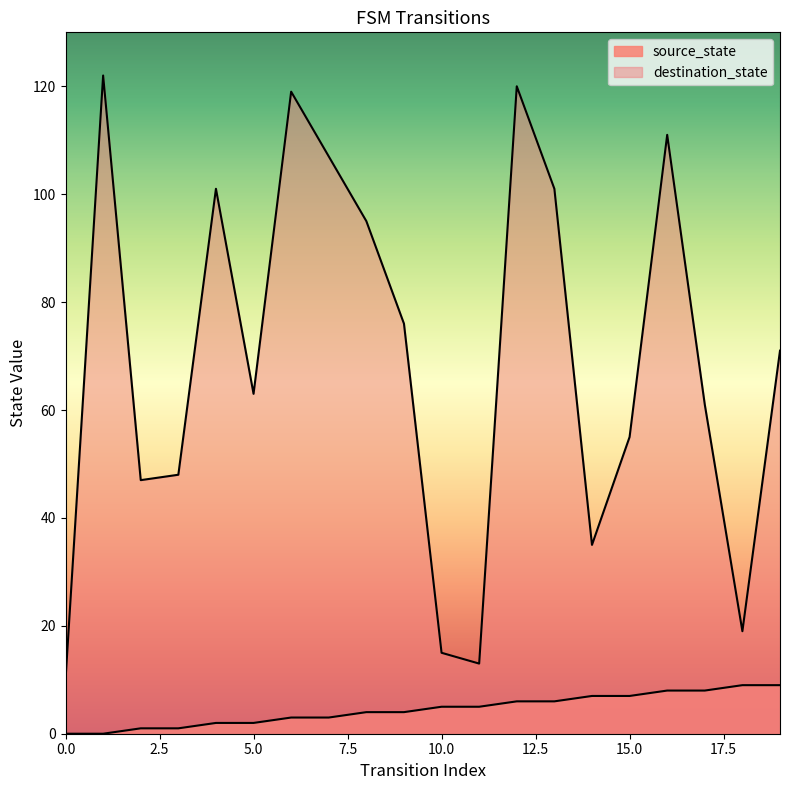

What is the value of the source_state point at the 12th from the left?

5